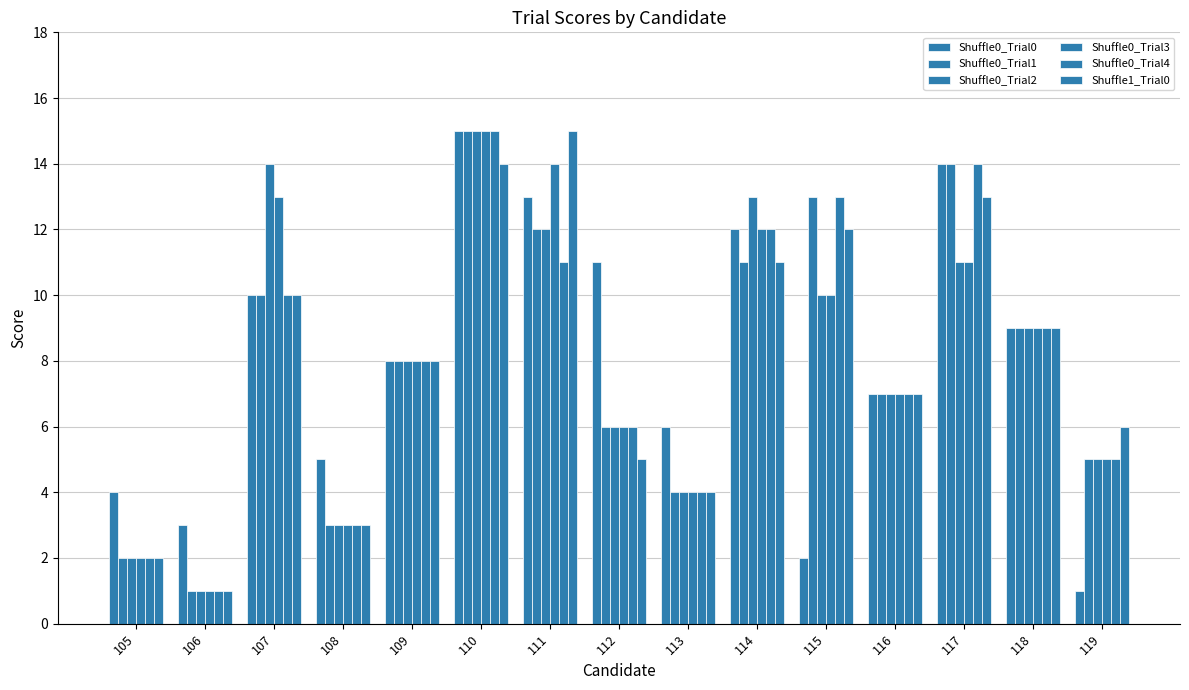

How many categories are shown in the chart?

15